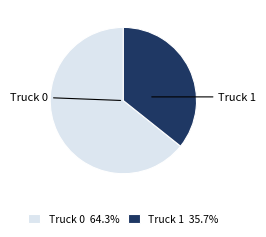

Combined, do Truck 0 and Truck 1 account for over 50%?

Yes